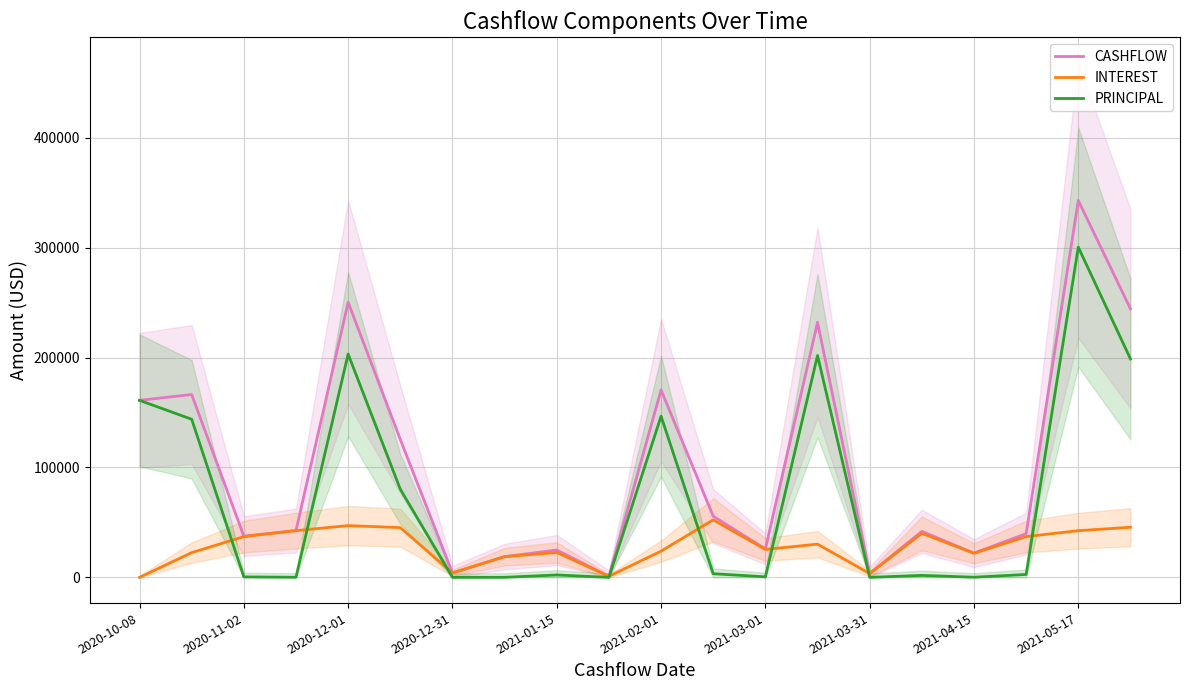

At which label does CASHFLOW reach its peak?

2021-05-17